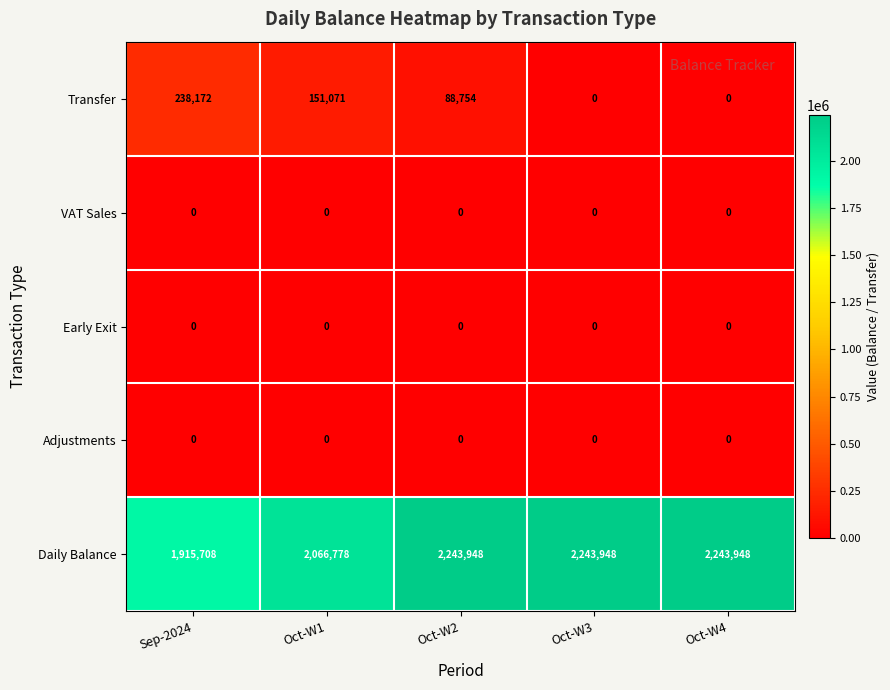

At how many categories does at least one series exceed 172667?

5